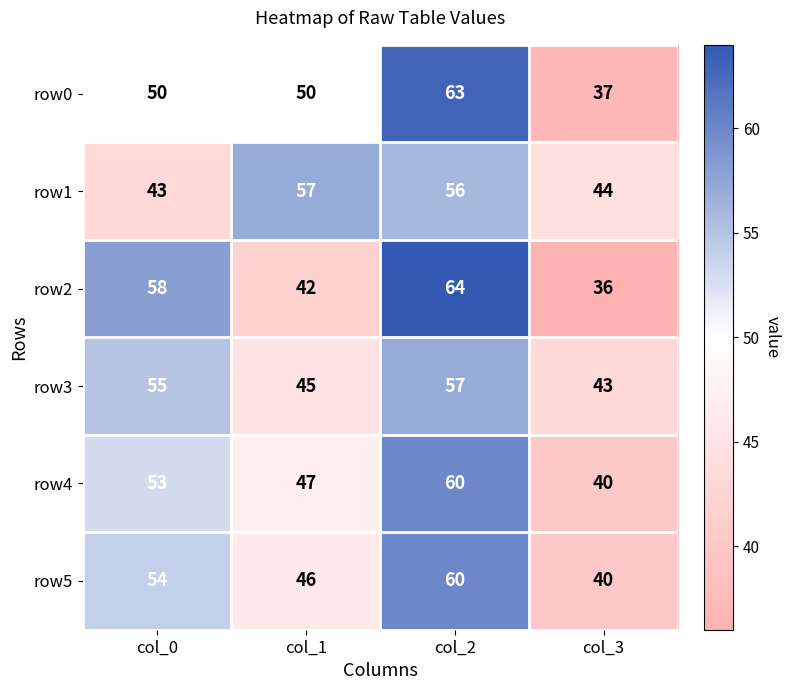

What is the minimum value for row0?

37